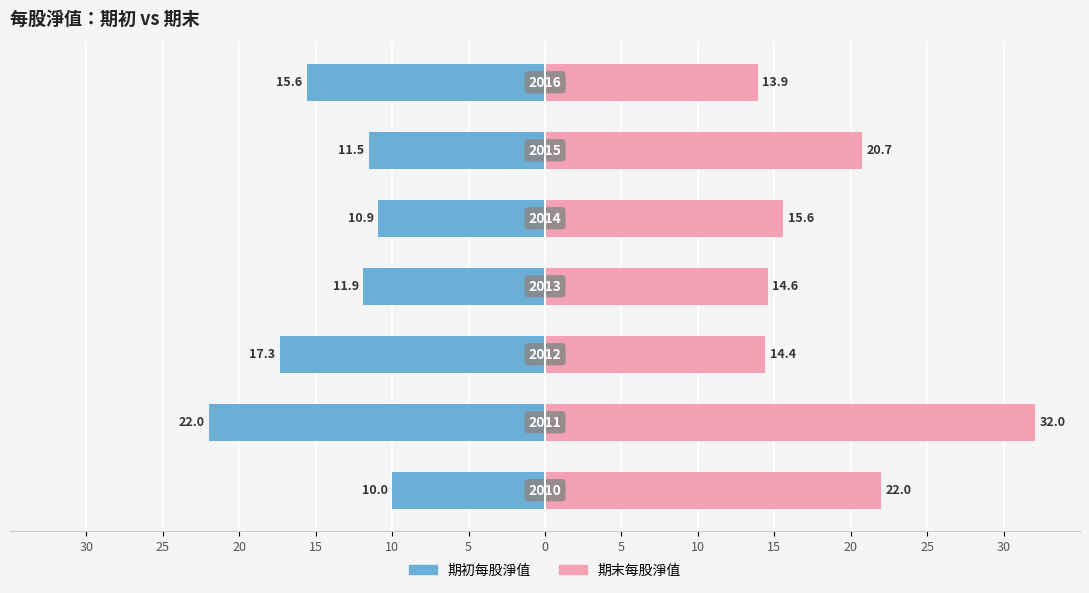

What is the value of the 期初每股淨值 bar at the 7th from the left?

-15.6